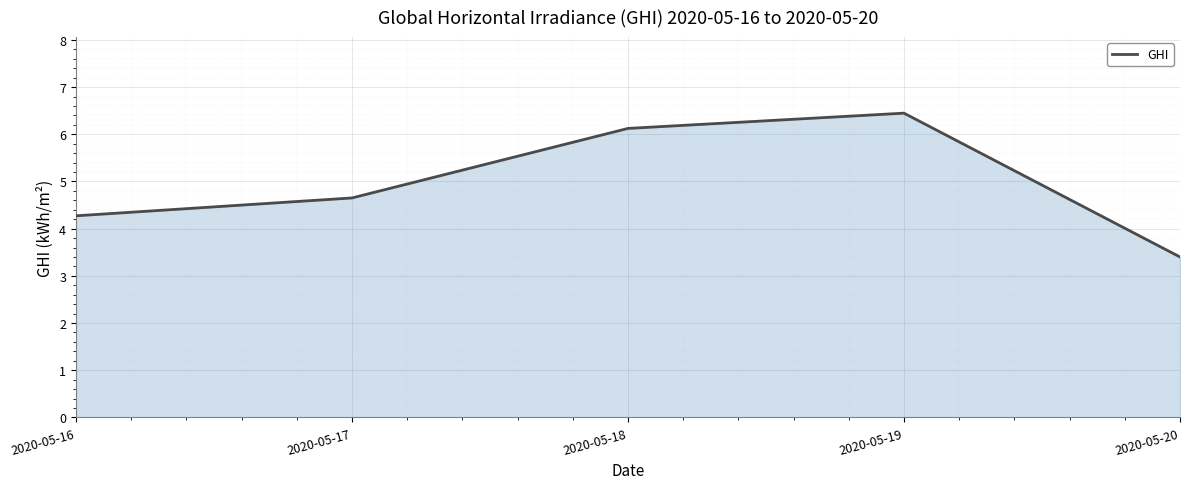

True or false: the data shows 4.7 at 2020-05-17.

True